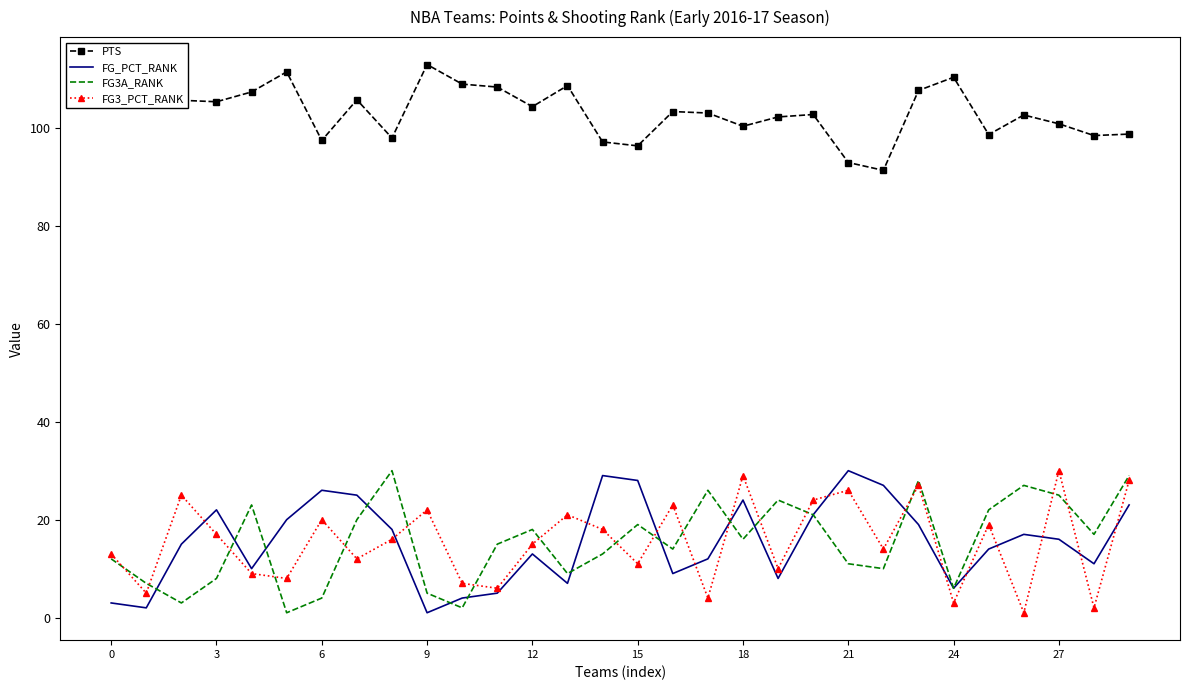

What is the maximum value for FG3_PCT_RANK?

30.0